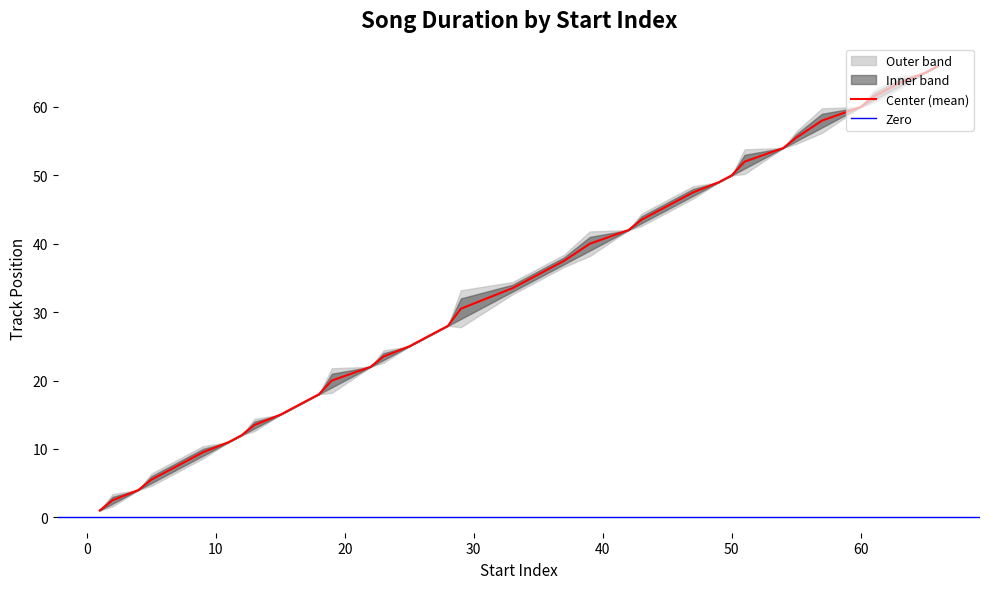

What is the greatest value displayed?

66.0